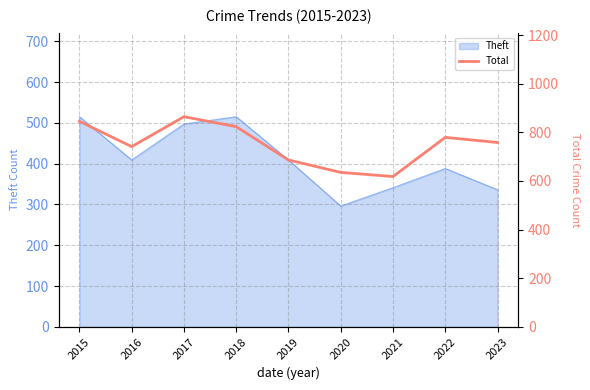

The Theft series shows 146 at 2016. True or false?

False